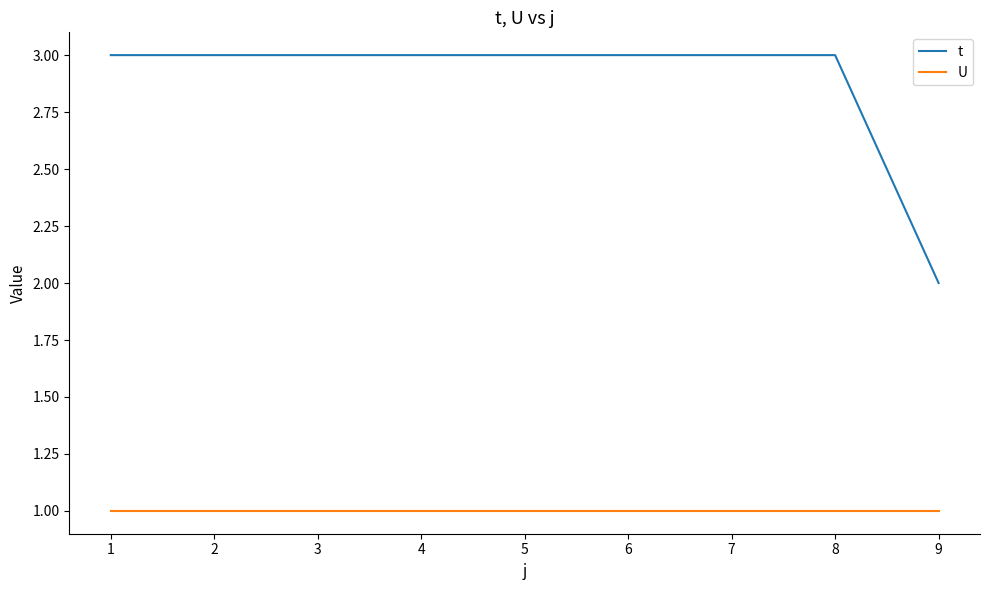

What is the spread (max minus min) of values at 1?

2